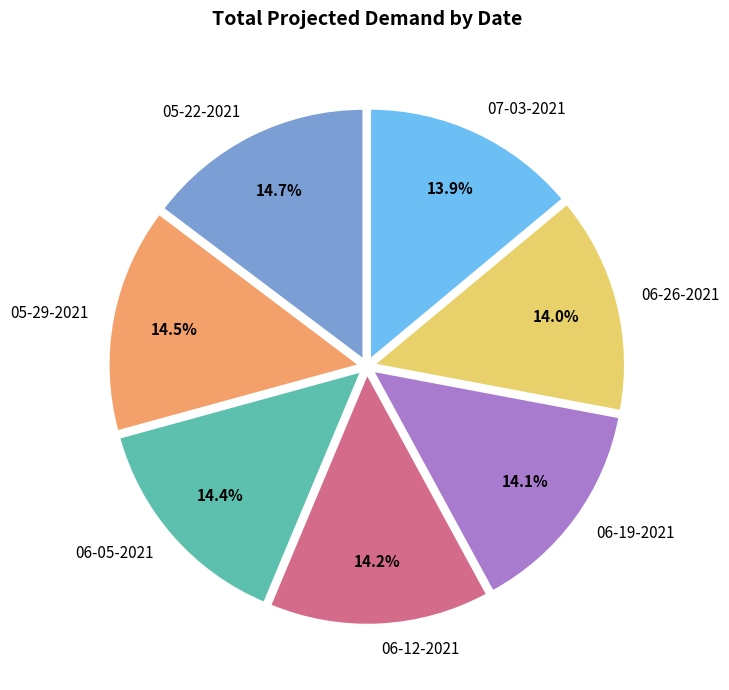

Between 05-22-2021 and 07-03-2021, which is larger?

05-22-2021